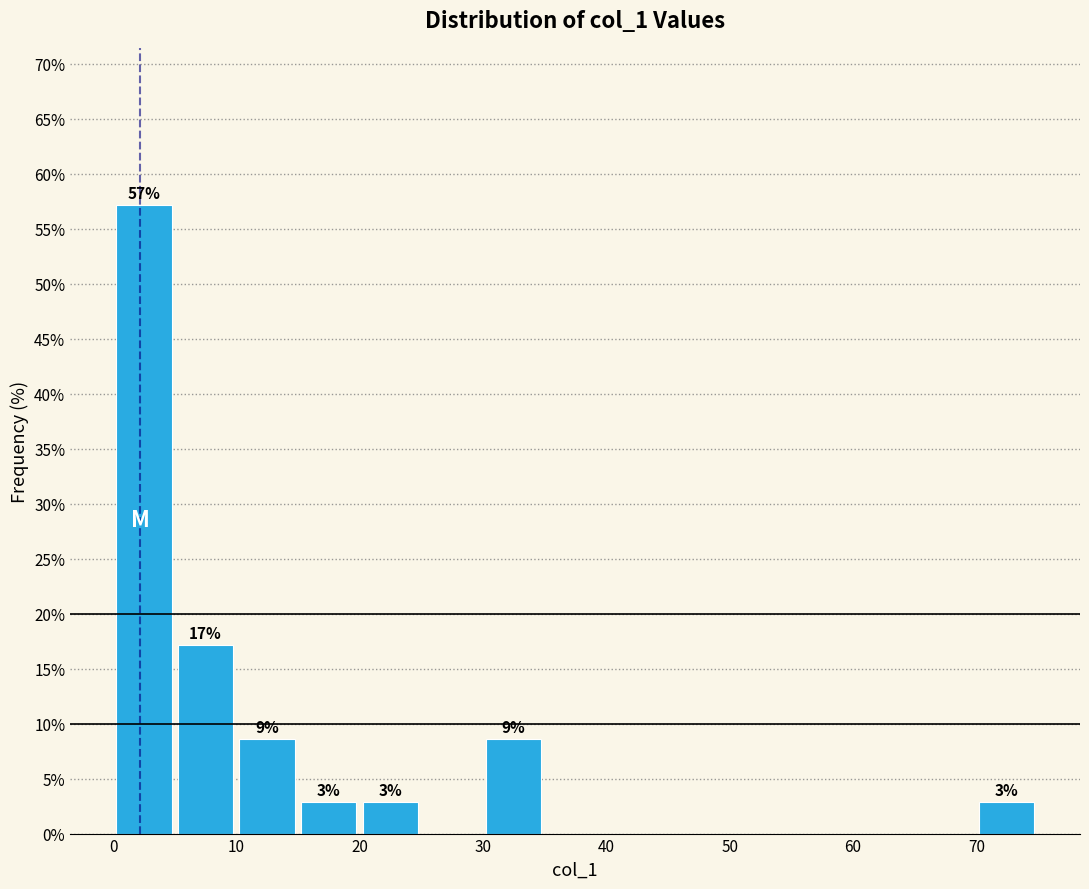

Over which range of the x-axis is the bar tallest?

0 to 5